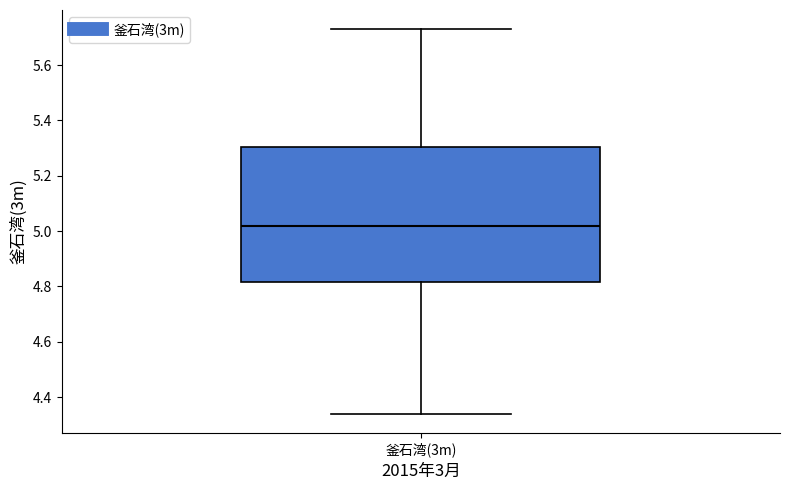

Where does the median line of the box for 釜石湾(3m) sit on the y-axis? The values are not printed on the chart, so give them approximately, as read against the axis.

5.02